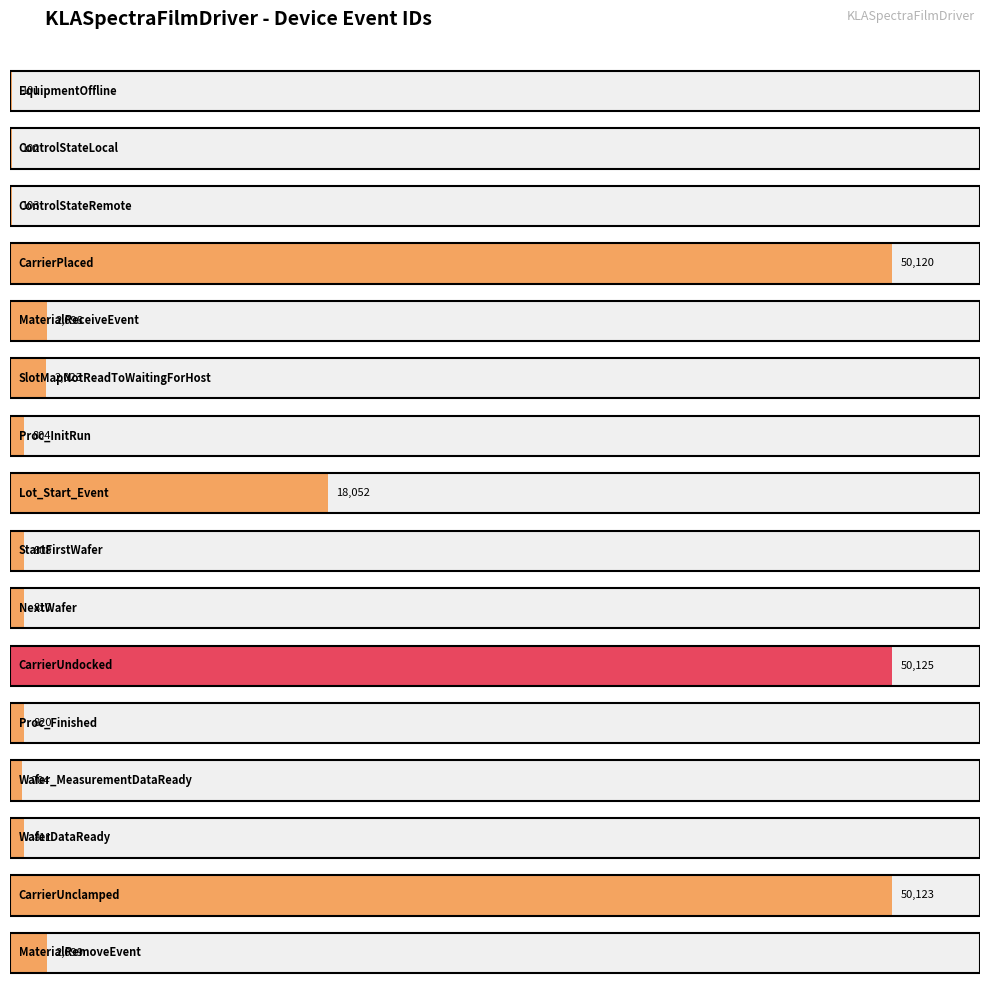

Rank the categories by value from lowest to highest.

EquipmentOffline, ControlStateLocal, ControlStateRemote, Wafer_MeasurementDataReady, Proc_InitRun, StartFirstWafer, NextWafer, WaferDataReady, Proc_Finished, SlotMapNotReadToWaitingForHost, MaterialReceiveEvent, MaterialRemoveEvent, Lot_Start_Event, CarrierPlaced, CarrierUnclamped, CarrierUndocked